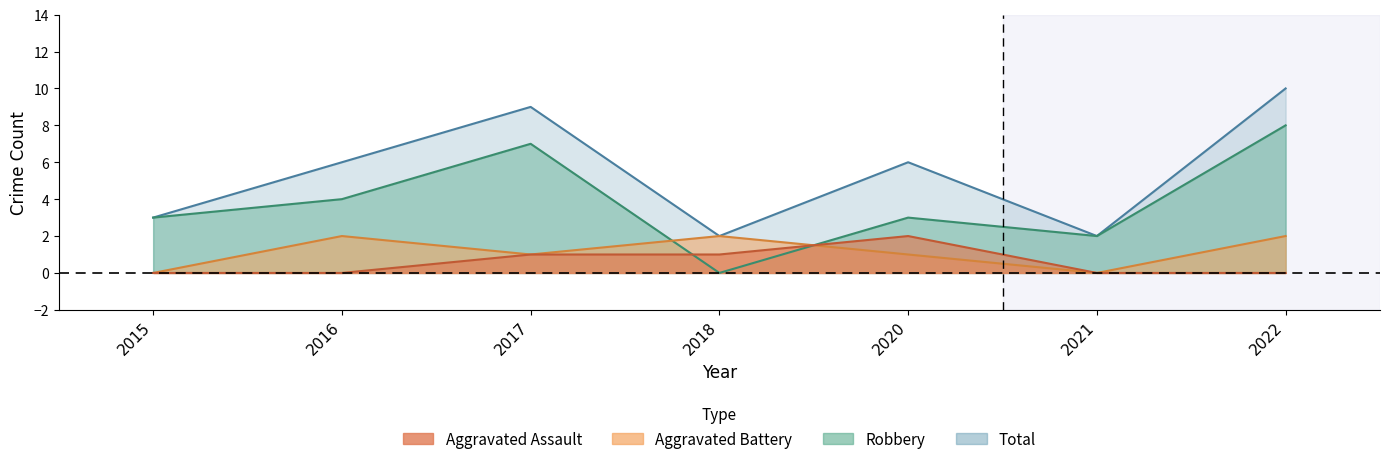

At 2021, list the series in order from smallest to largest.

Aggravated Assault, Aggravated Battery, Robbery, Total